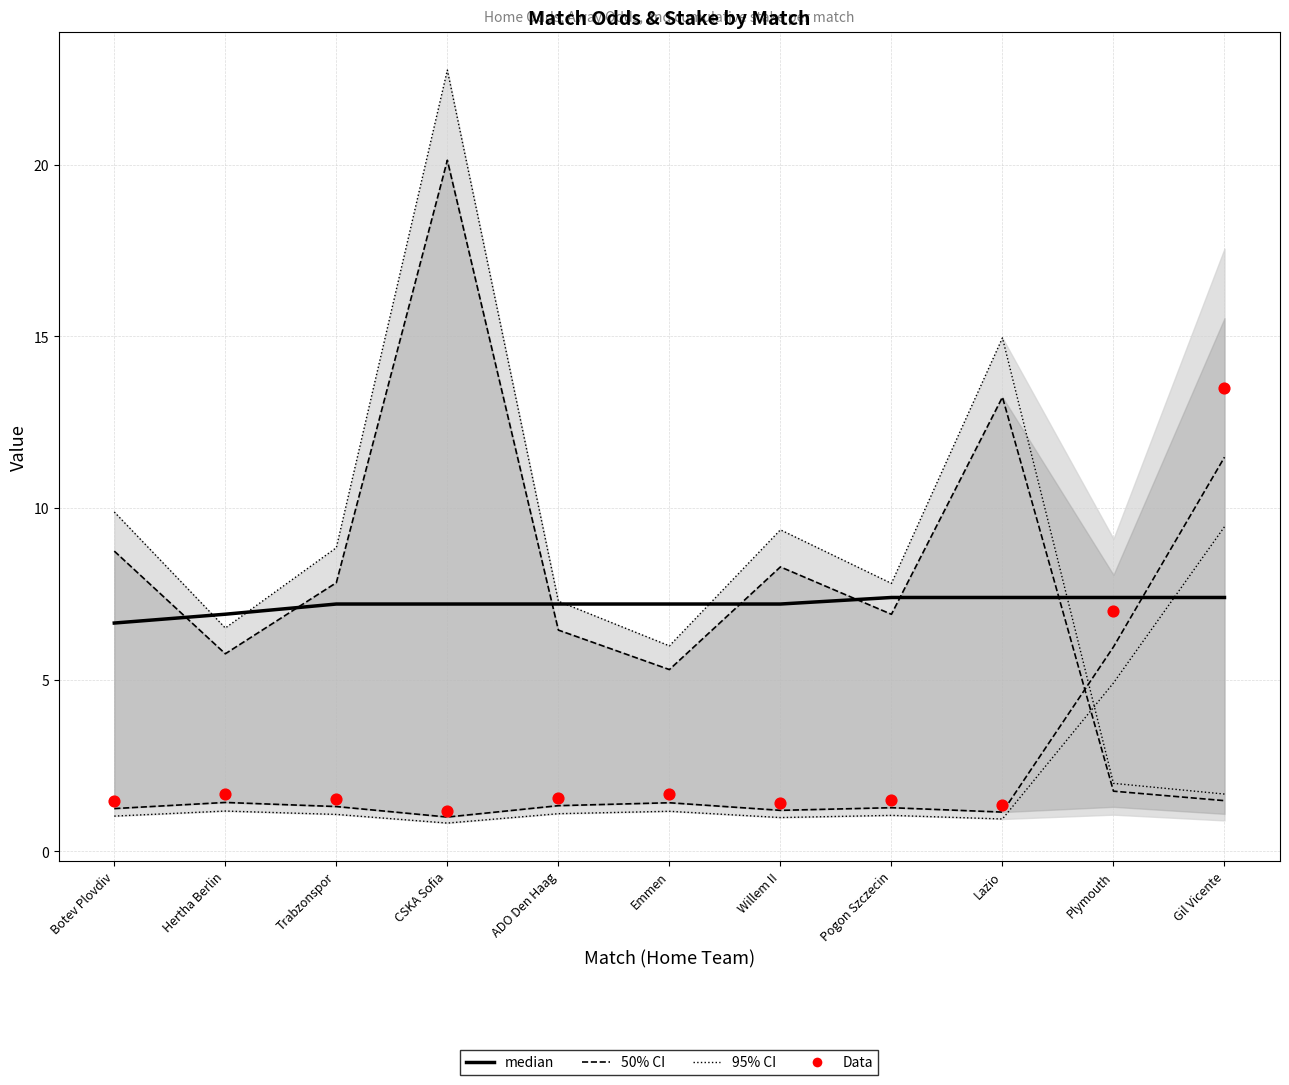

Which series has the largest total across all categories?

Away Odds Upper (95% CI)